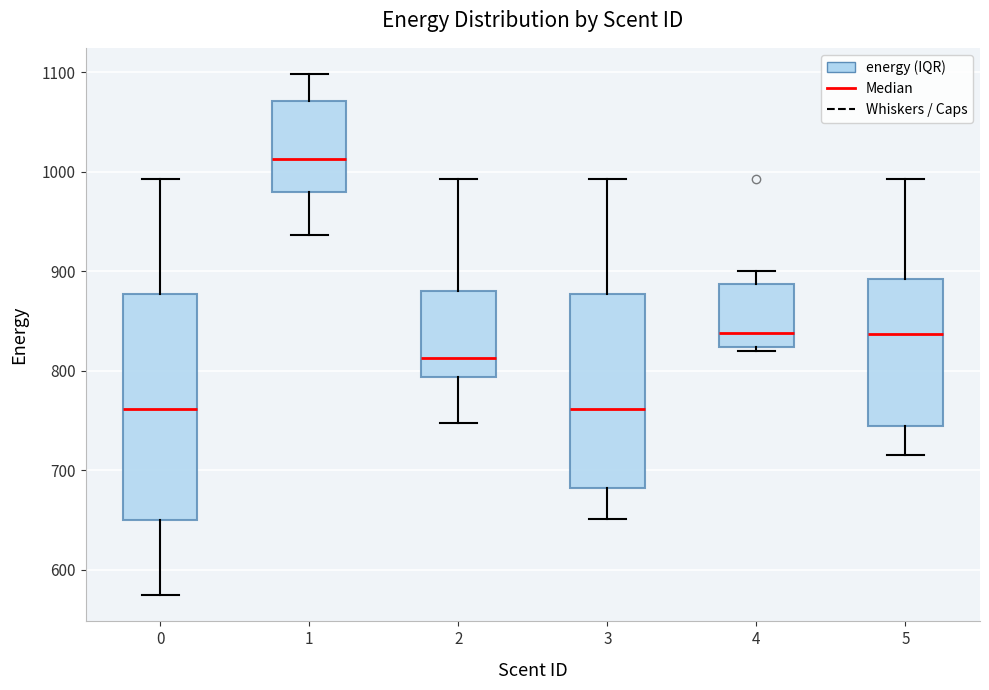

Reading left to right, read every box against the y-axis: the position of its median line, the range the box covers, and the ends of its whiskers. The values are not printed on the chart, so give them approximately, as read against the axis.

0: median 760, box 650 to 880, whiskers 570 to 990
1: median 1010, box 980 to 1070, whiskers 940 to 1100
2: median 810, box 790 to 880, whiskers 750 to 990
3: median 760, box 680 to 880, whiskers 650 to 990
4: median 840, box 820 to 890, whiskers 820 (just below the box's lower edge) to 900
5: median 840, box 740 to 890, whiskers 720 to 990